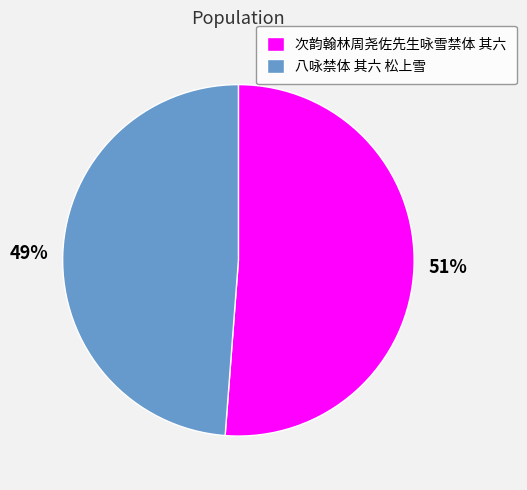

The 八咏禁体 其六 松上雪 slice represents 49% of the pie. True or false?

True